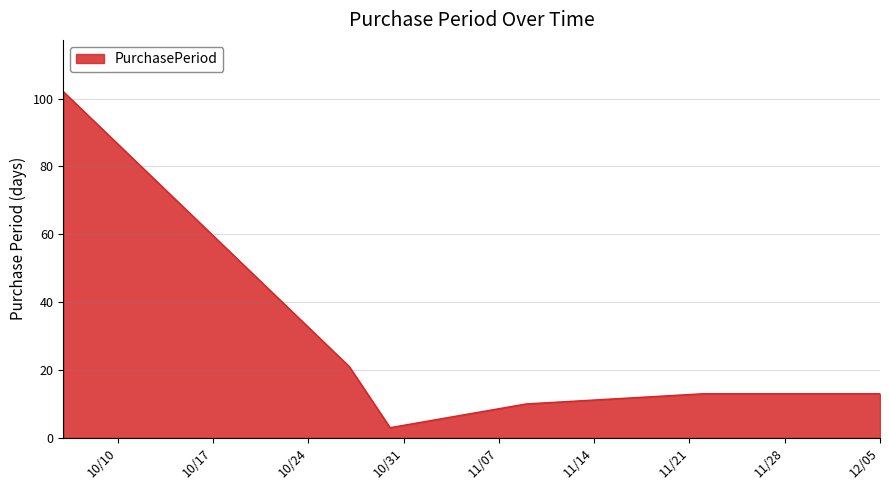

Does the chart have visible grid lines?

Yes